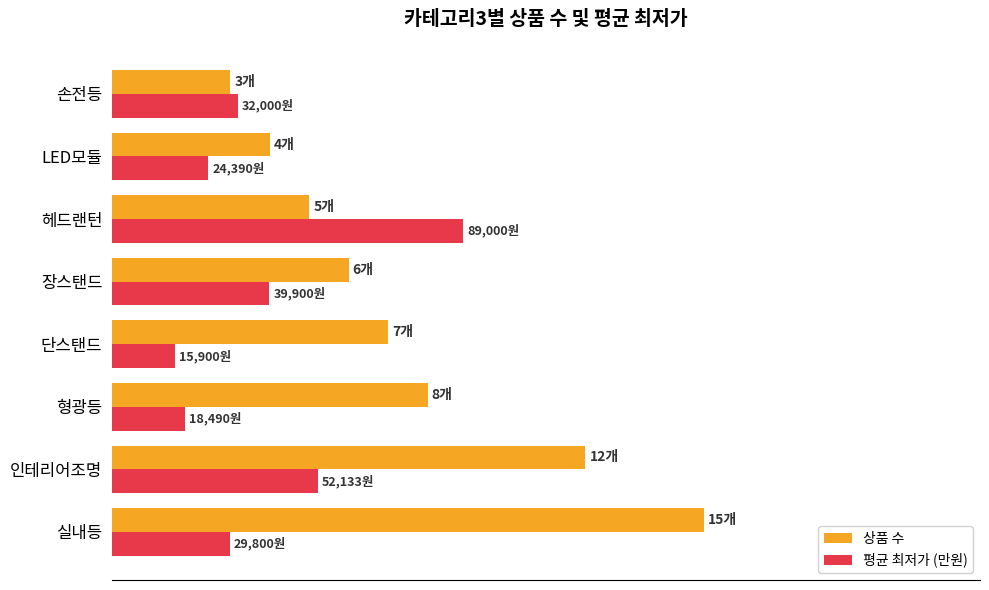

What is the sum of all 평균 최저가 (만원) values?

30.2